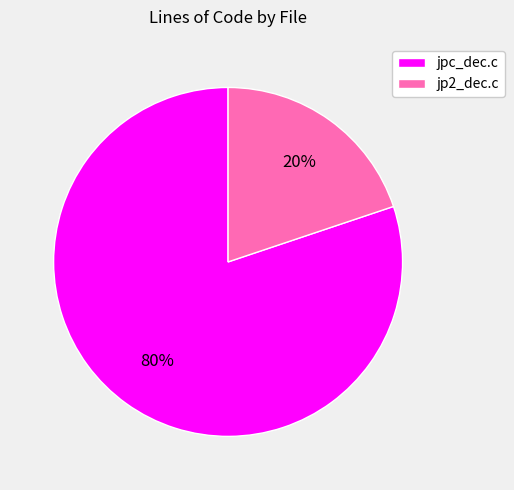

To the nearest percent, what percentage of the pie is jpc_dec.c?

80%